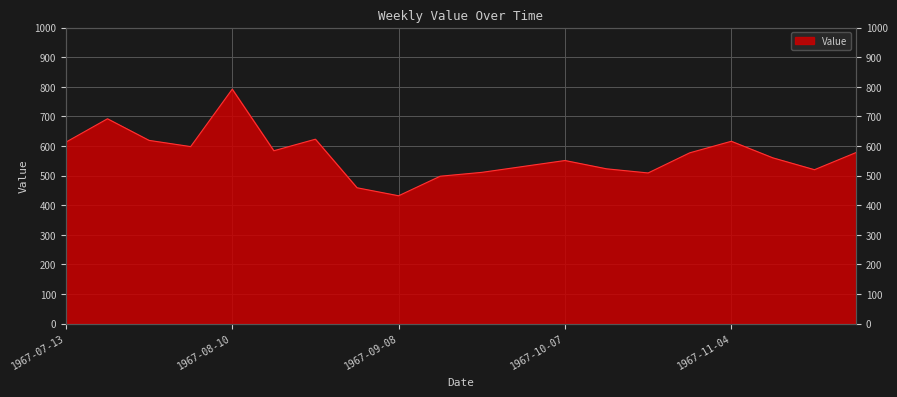

What is the label of the 15th point from the left?

1967-10-21